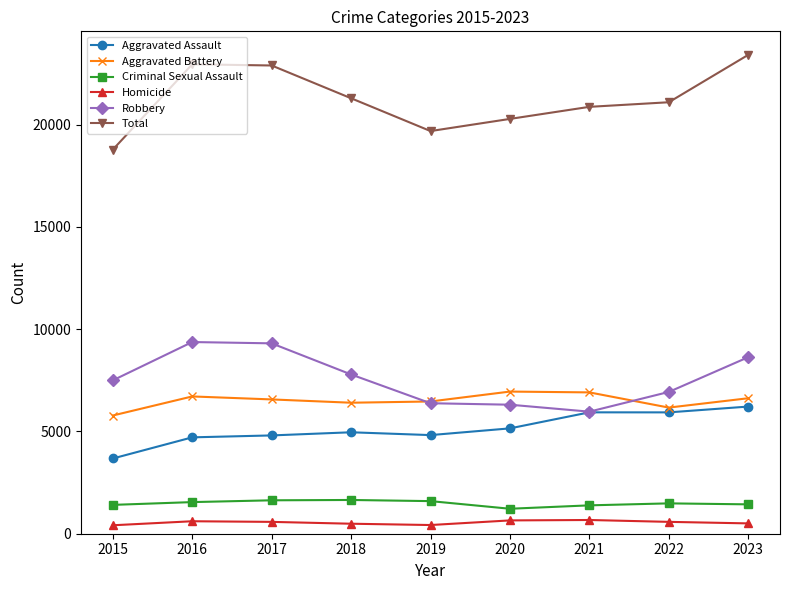

True or false: Homicide and Criminal Sexual Assault intersect in this chart.

False